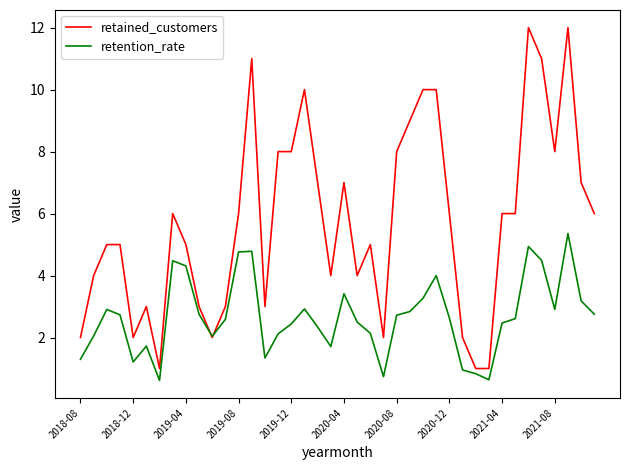

List the series in order of their overall mean, lowest first.

retention_rate, retained_customers